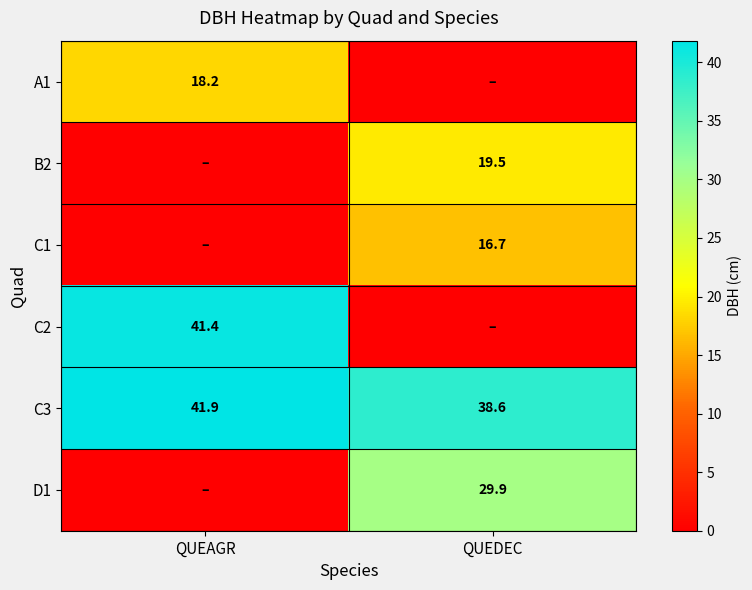

Where is C3 nearest to the value 40?

QUEDEC